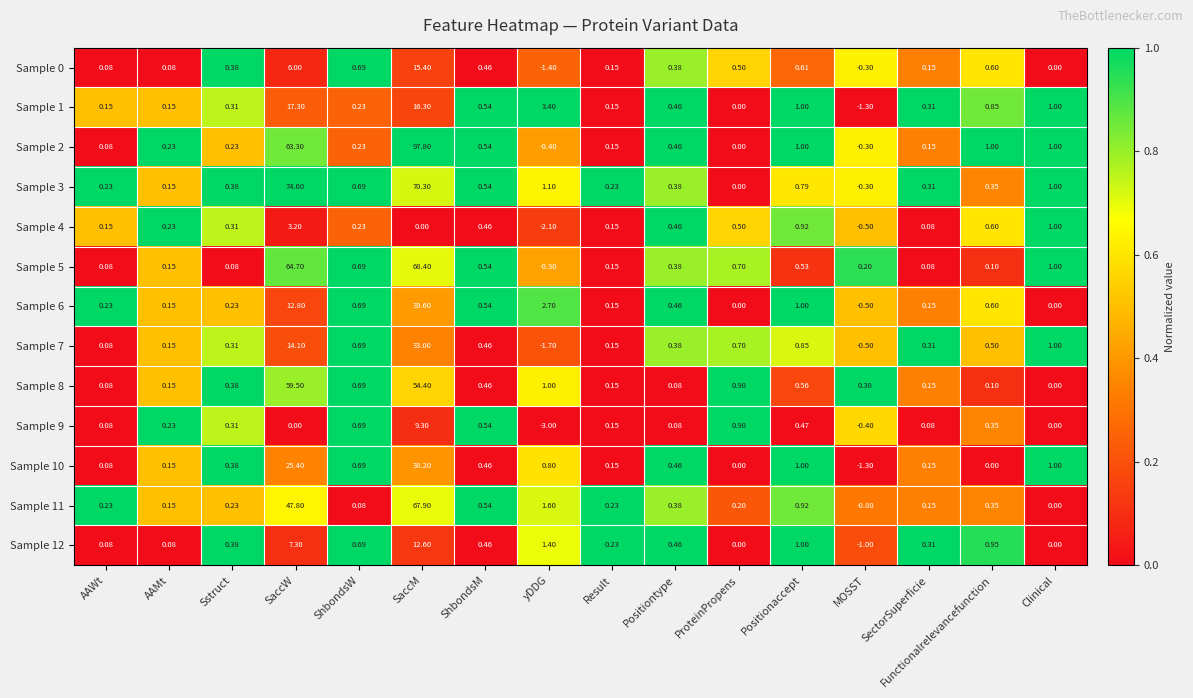

At how many categories does at least one series exceed 0?

16